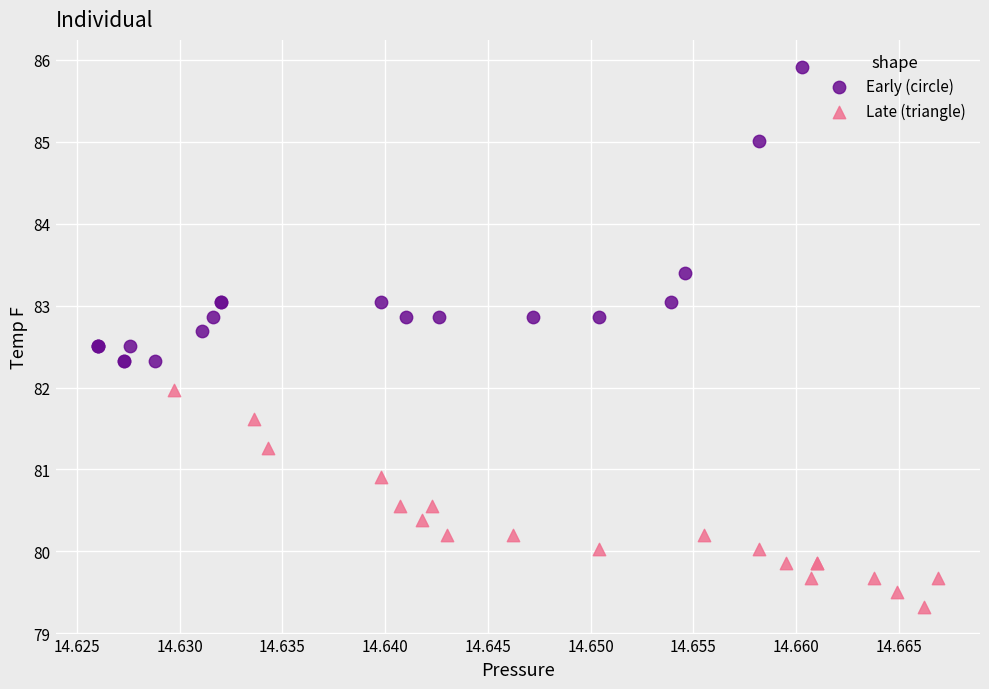

Which series has the widest spread of Y values?

Early (circle)